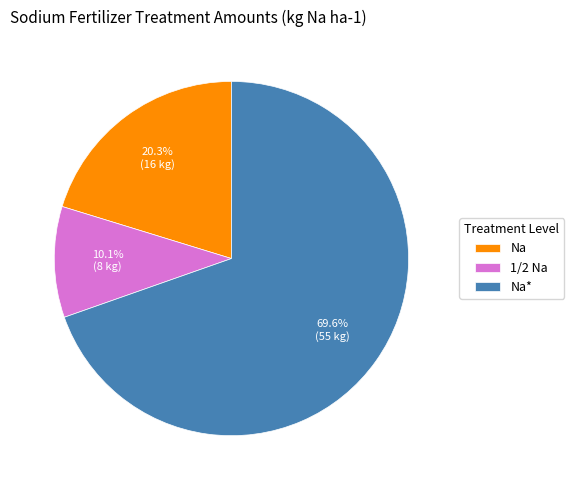

The Na* slice represents 78% of the pie. True or false?

False